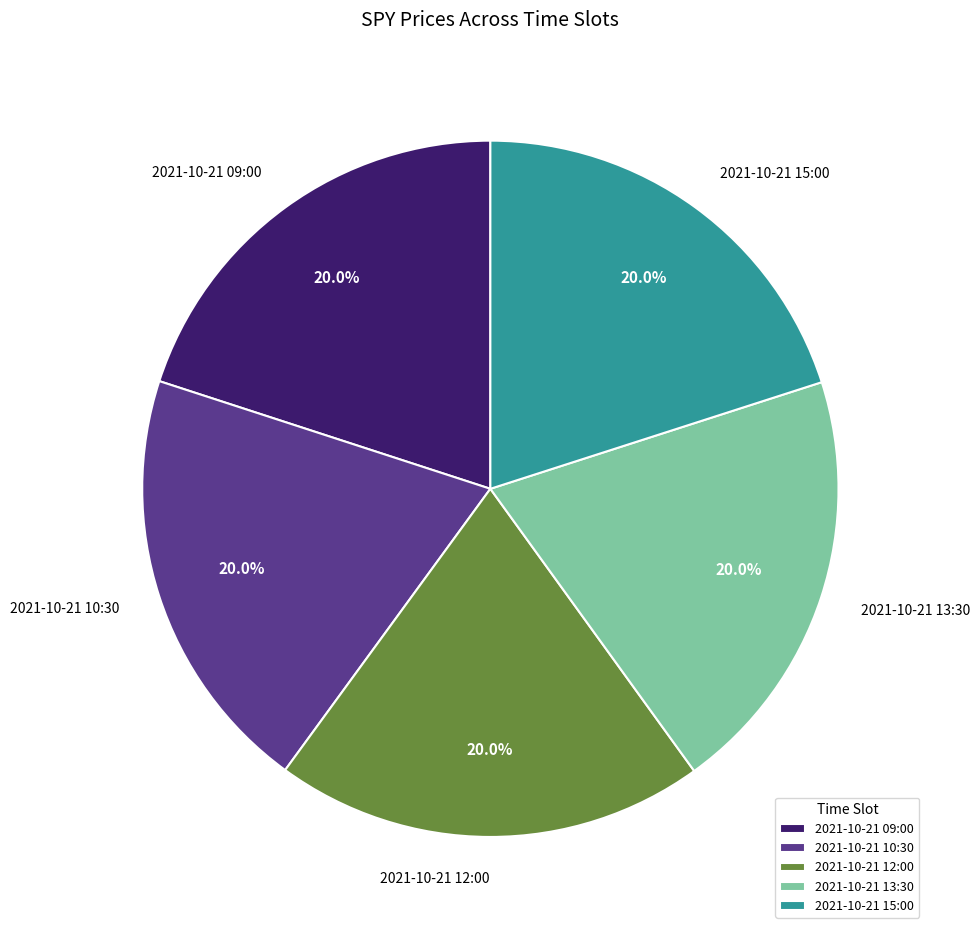

Does 2021-10-21 09:00 account for over 50% of the chart?

No